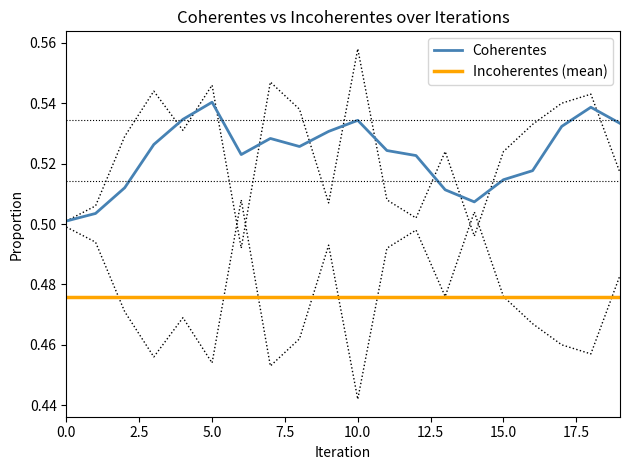

At how many categories does at least one series exceed 0?

20